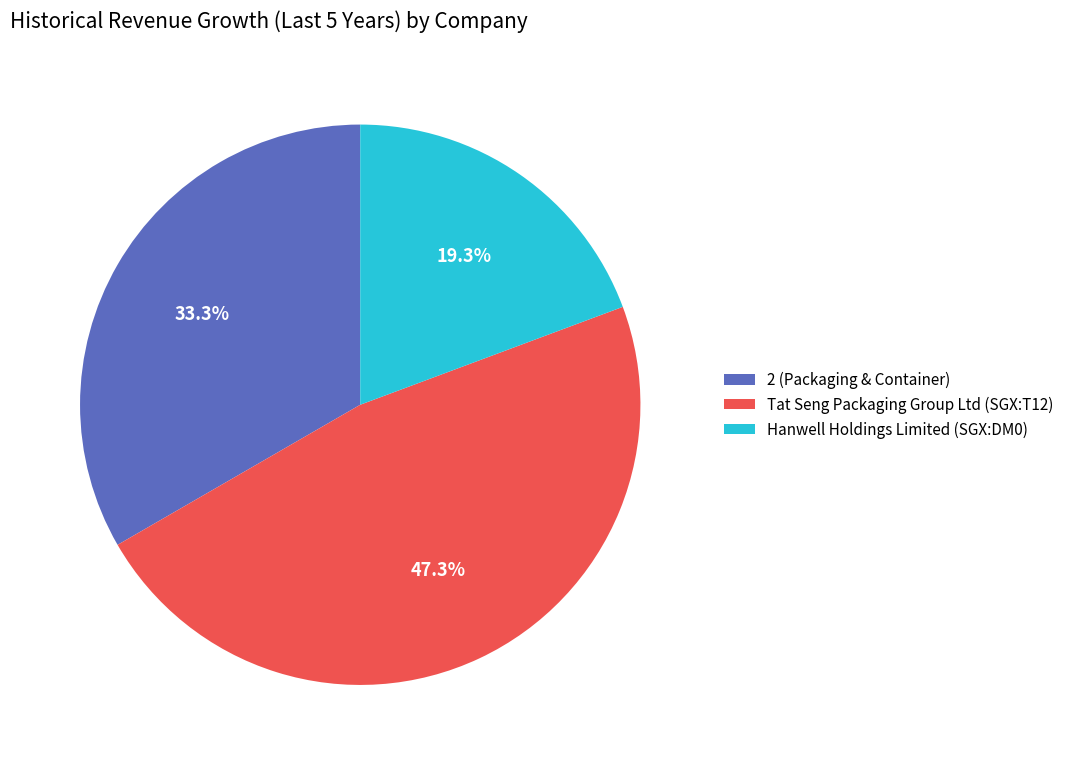

True or false: Hanwell Holdings Limited (SGX:DM0) accounts for 10% of the total.

False